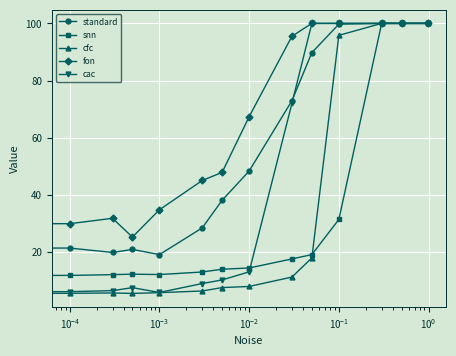

Which series has the largest range (max minus min)?

cfc